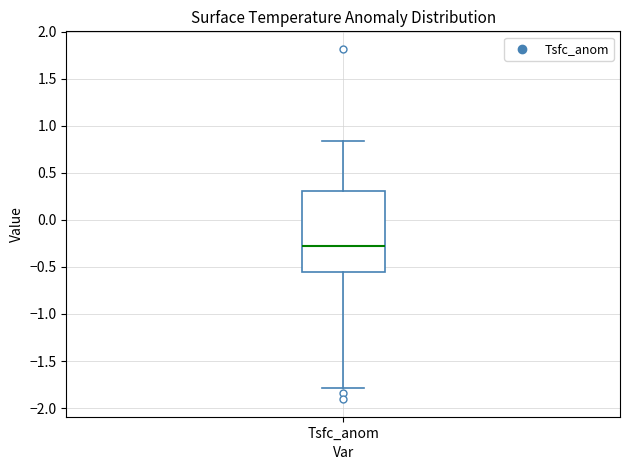

Transcribe this box plot: give where the median line is, the range the box spans, and where the two whiskers end, as read against the y-axis. The values are not printed on the chart, so give them approximately, as read against the axis.

median -0.25, box -0.55 to 0.30, whiskers -1.80 to 0.85